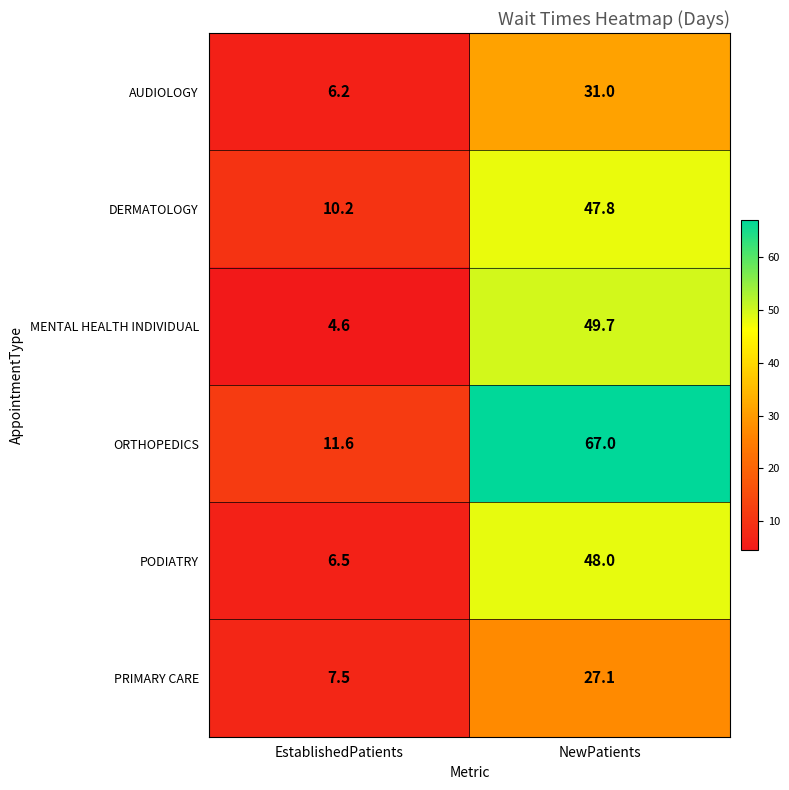

Reading left to right, extract all data points from this chart.

AUDIOLOGY: 6.2	31.0
DERMATOLOGY: 10.2	47.8
MENTAL HEALTH INDIVIDUAL: 4.6	49.7
ORTHOPEDICS: 11.6	67.0
PODIATRY: 6.5	48.0
PRIMARY CARE: 7.5	27.1